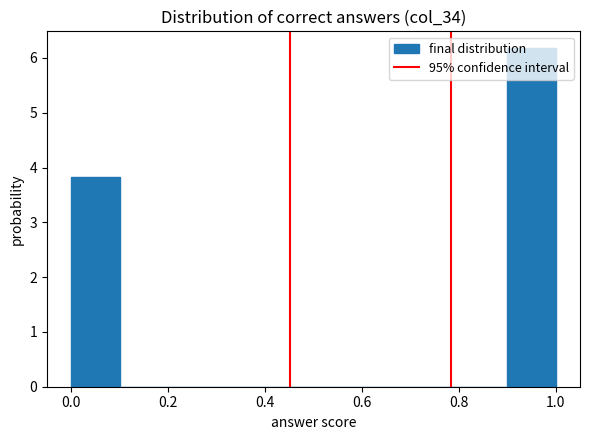

Reading left to right, transcribe this chart: for each bar, give the range it covers on the x-axis and its height. The values are not printed on the chart, so give them approximately, as read against the axis.

0.0 to 0.1: 3.8
0.1 to 0.2: 0
0.2 to 0.3: 0
0.3 to 0.4: 0
0.4 to 0.5: 0
0.5 to 0.6: 0
0.6 to 0.7: 0
0.7 to 0.8: 0
0.8 to 0.9: 0
0.9 to 1.0: 6.2